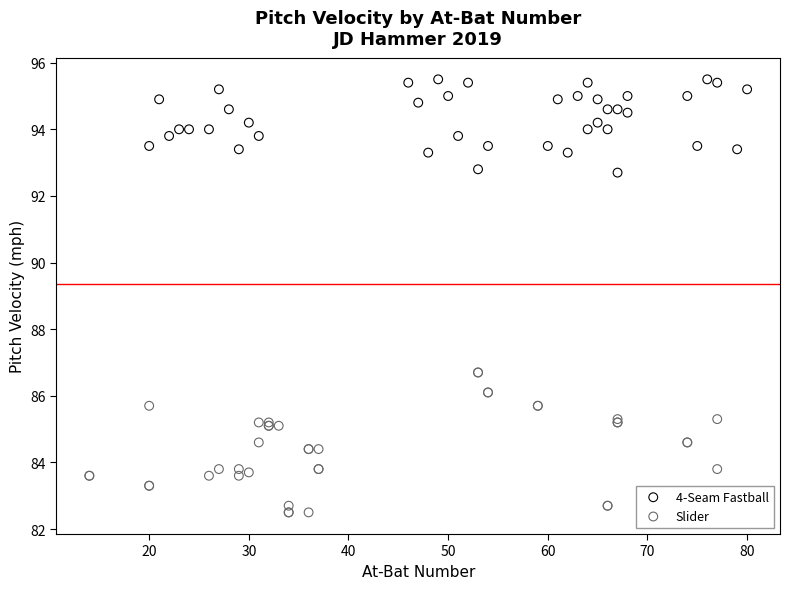

Which series contains the highest Y value?

4-Seam Fastball